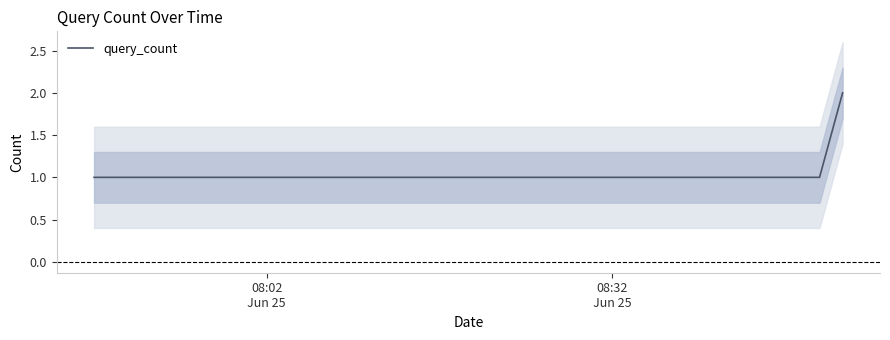

Reading left to right, what are all the values shown in this chart?

1	1	2